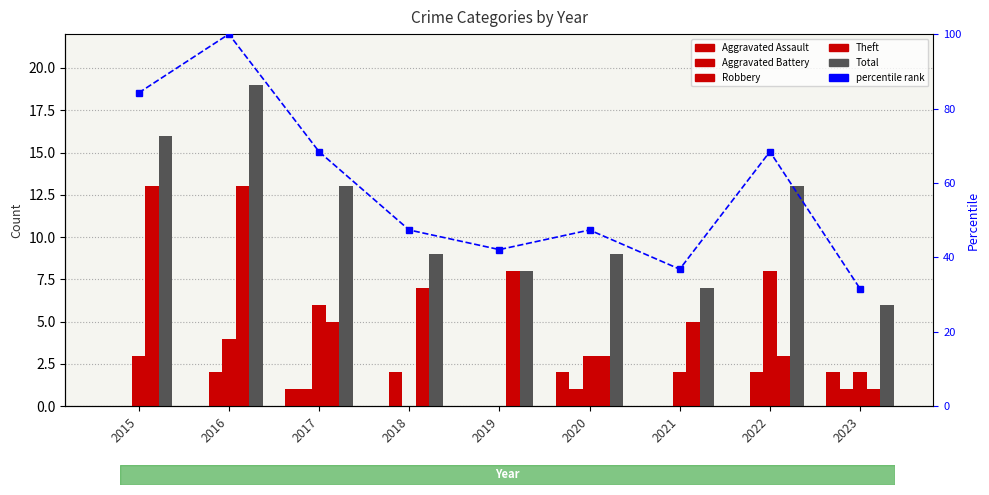

What is the difference between the maximum and second lowest values in the percentile rank series?

63.2